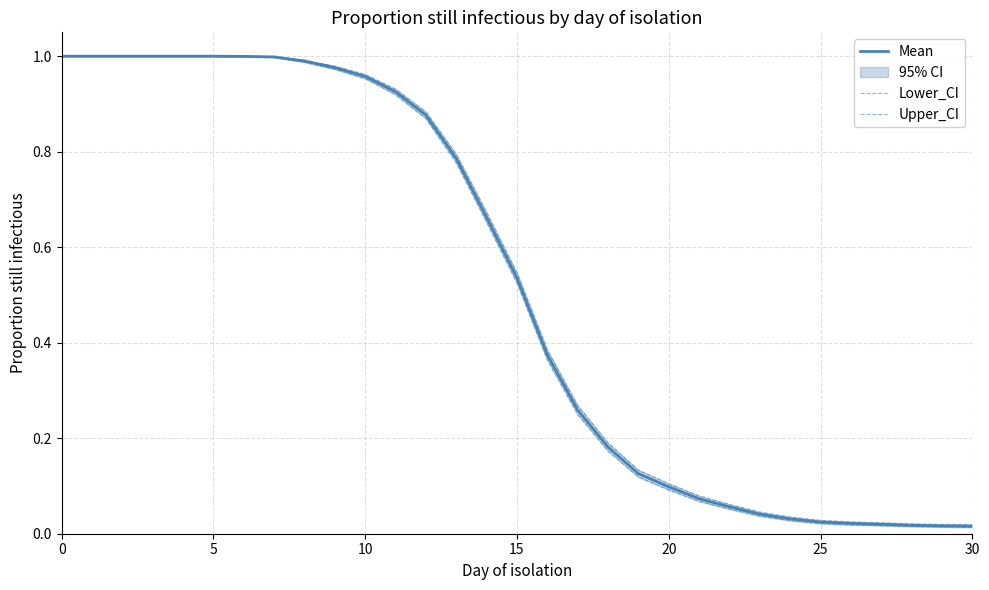

At 7, list the series in order from largest to smallest.

Upper_CI, Mean, Lower_CI